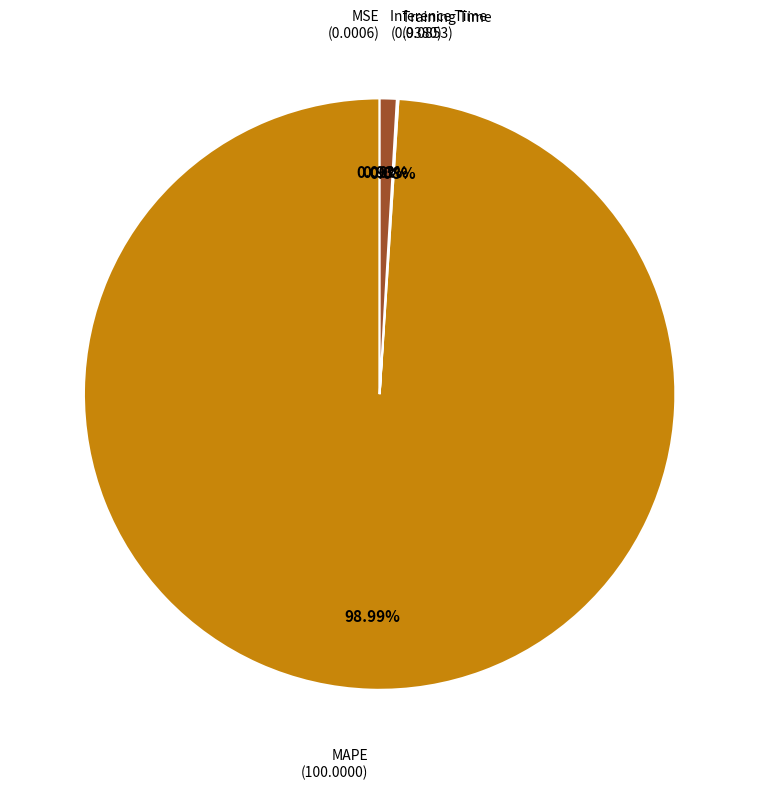

Which slice is the largest?

MAPE